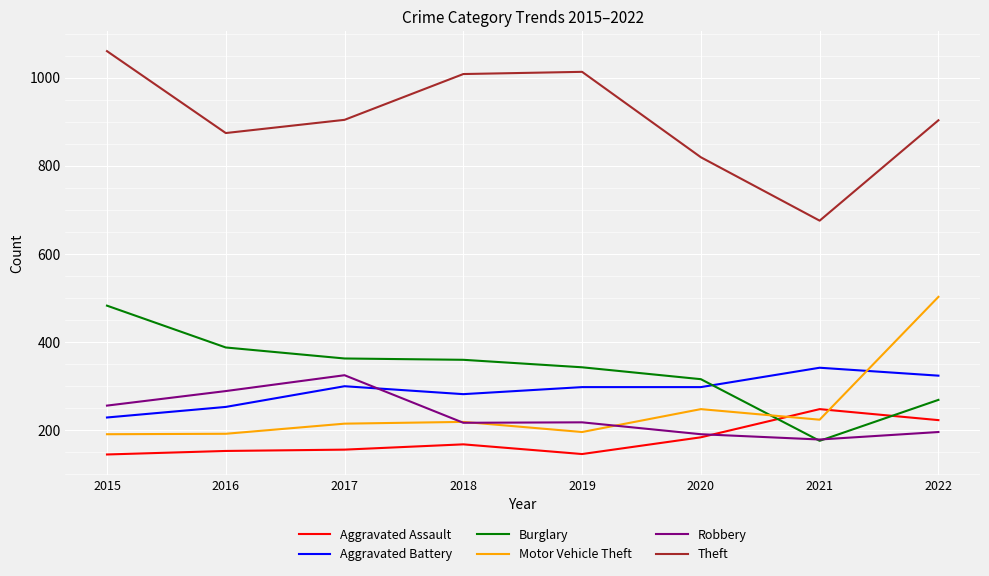

At which category does Aggravated Battery reach its first local peak?

2017